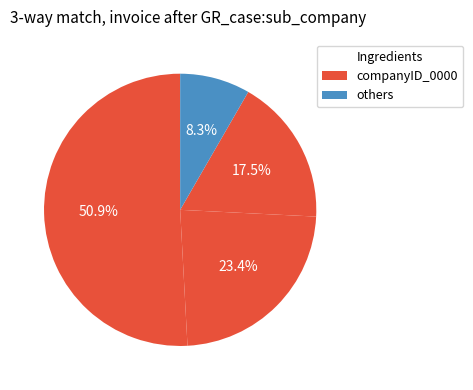

How many slices are in this pie chart?

4